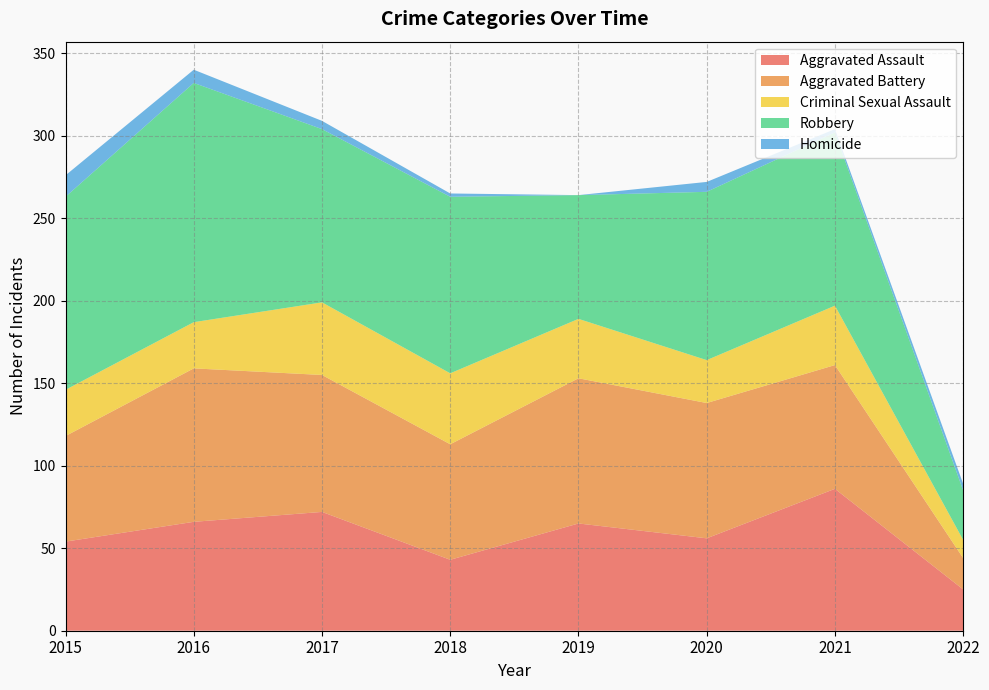

Reading left to right, list all the values displayed in this chart.

Aggravated Assault: 54	66	72	43	65	56	86	25
Aggravated Battery: 64	93	83	70	88	82	75	19
Criminal Sexual Assault: 28	28	44	43	36	26	36	11
Robbery: 117	145	105	107	75	102	105	30
Homicide: 13	8	5	2	0	6	2	4